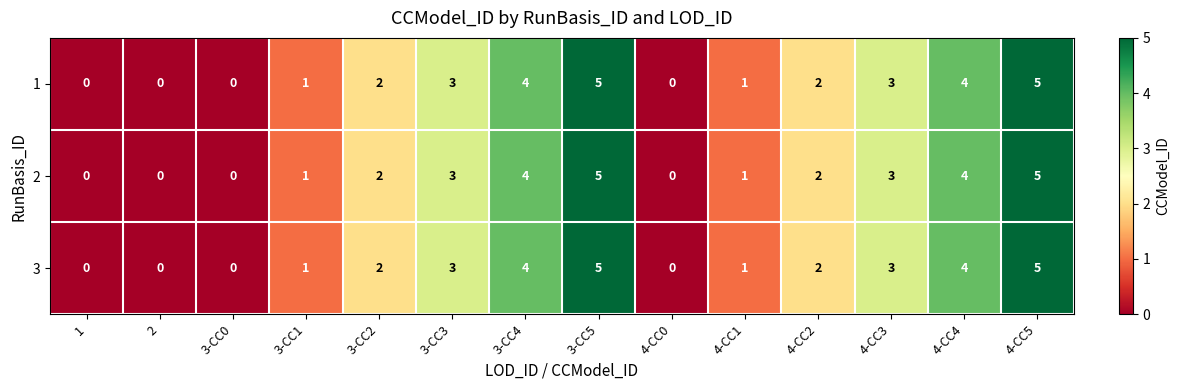

What value does the 3 series have at 4-CC3?

3